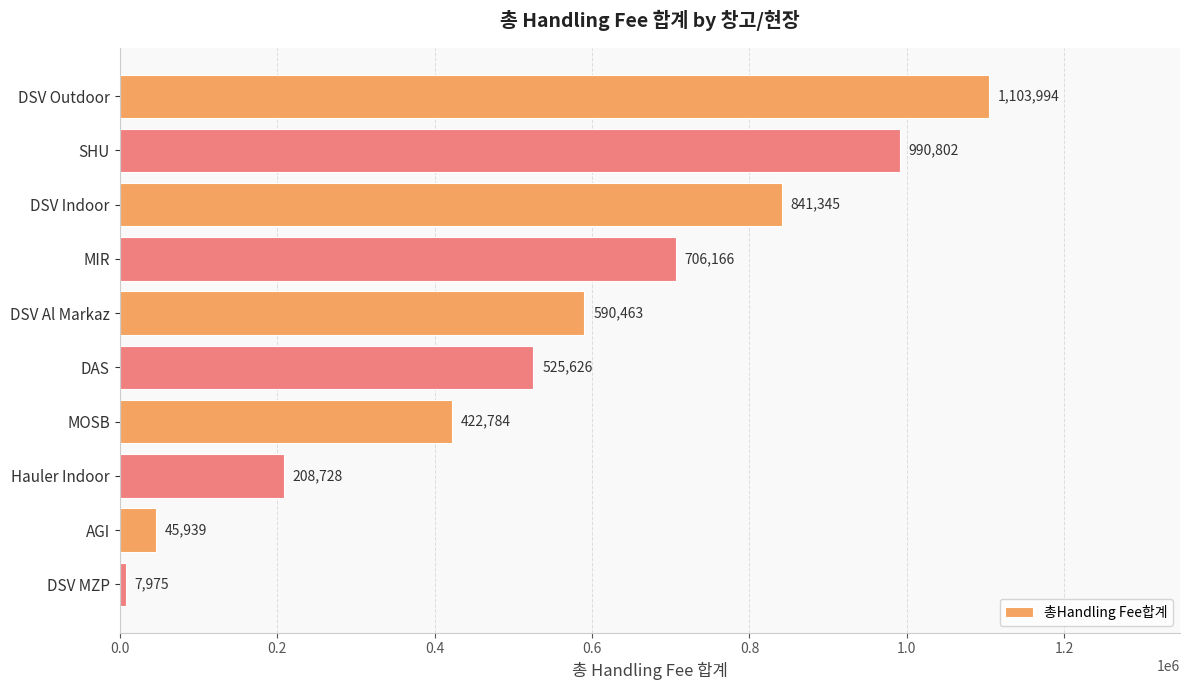

How many series are shown in this chart?

1